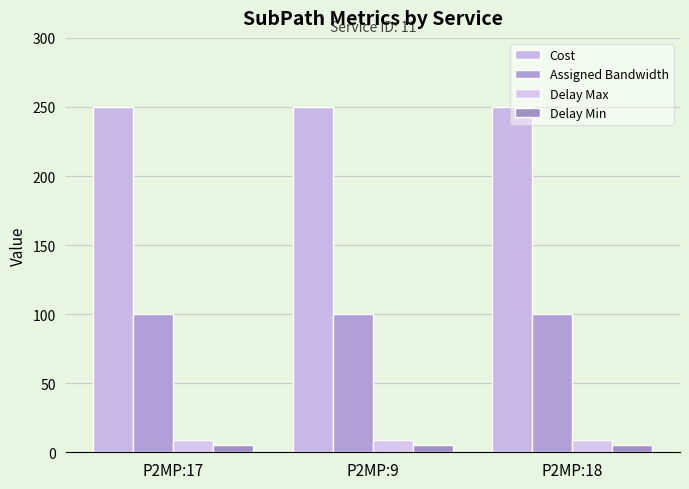

How many bars are there in total?

12